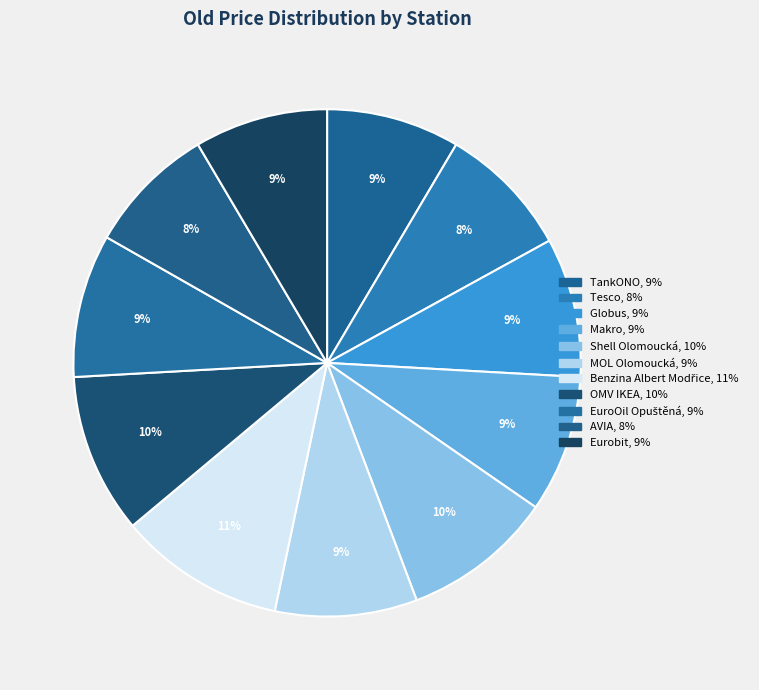

What is the largest slice in the pie chart?

Benzina Albert Modřice